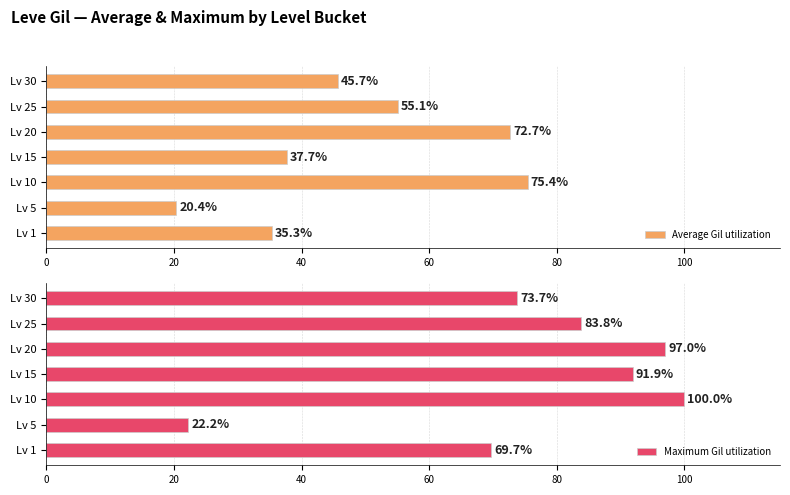

Is the value of Average Gil utilization at 0 greater than the value of Maximum Gil utilization at 100?

No